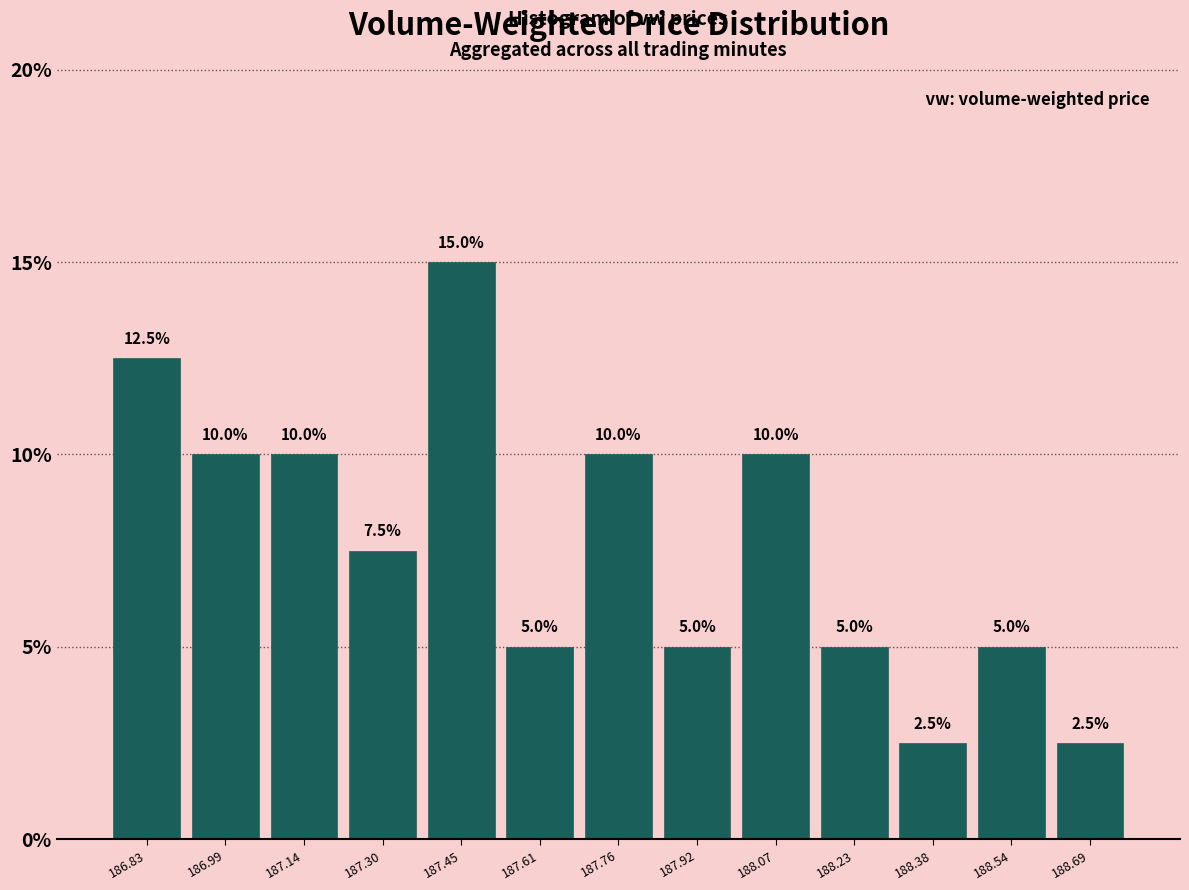

Reading left to right, list every bar in this chart as the range it spans on the x-axis followed by its height. The bar edges are not printed on the chart, so give them approximately, as read against the axis.

186.76 to 186.92: 12.5
186.92 to 187.06: 10.0
187.06 to 187.22: 10.0
187.22 to 187.38: 7.5
187.38 to 187.54: 15.0
187.54 to 187.68: 5.0
187.68 to 187.84: 10.0
187.84 to 188.00: 5.0
188.00 to 188.16: 10.0
188.16 to 188.30: 5.0
188.30 to 188.46: 2.5
188.46 to 188.62: 5.0
188.62 to 188.76: 2.5